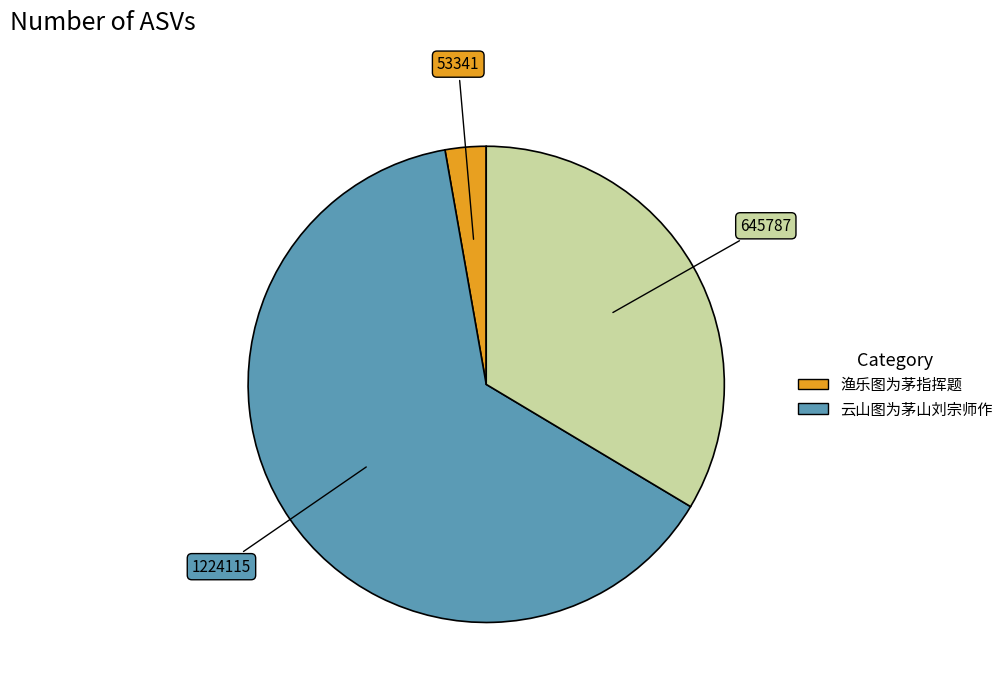

Does any single category account for the majority?

Yes